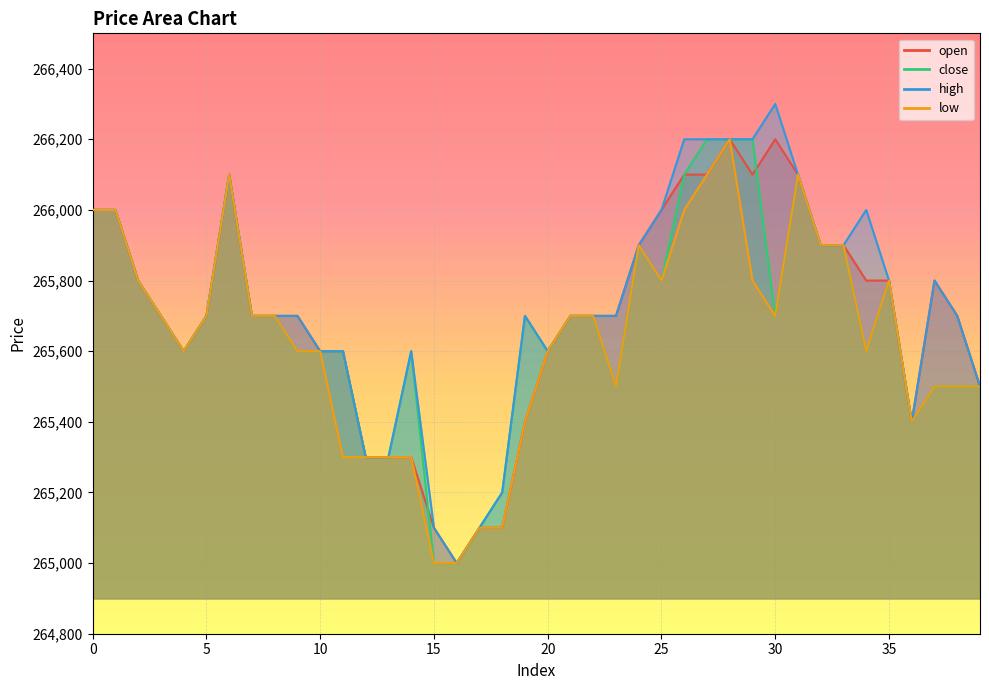

The value of open at 20 is 265600. True or false?

True